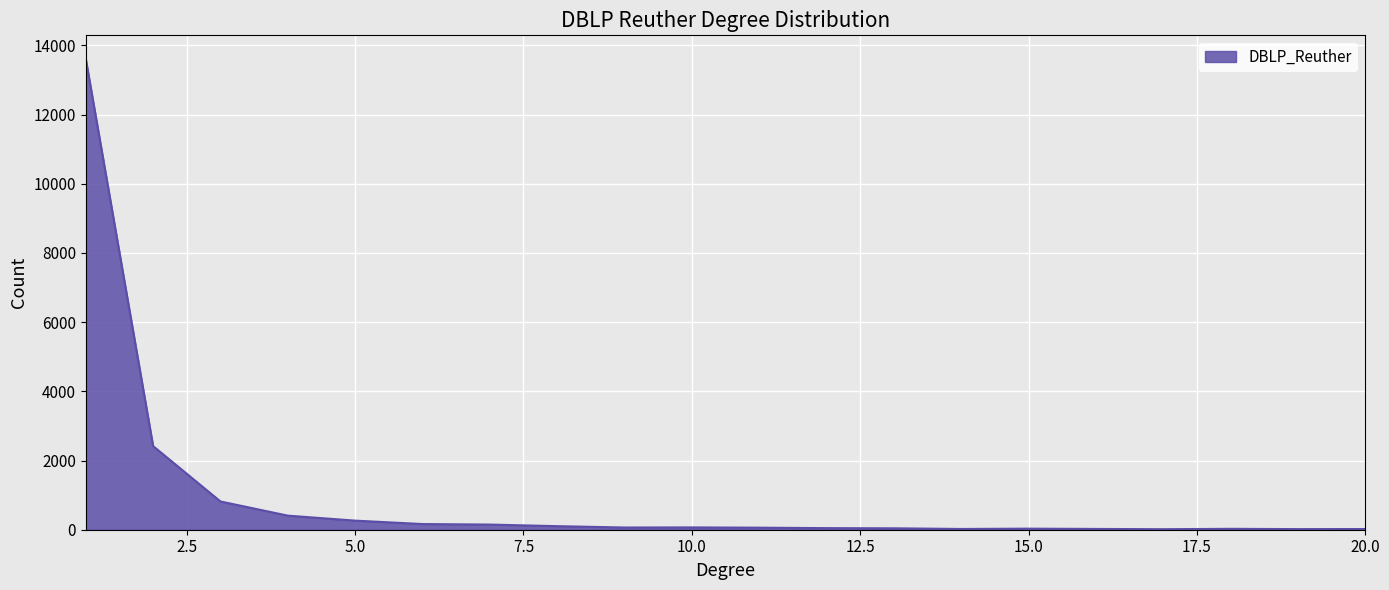

What is the maximum value shown in the chart?

13611